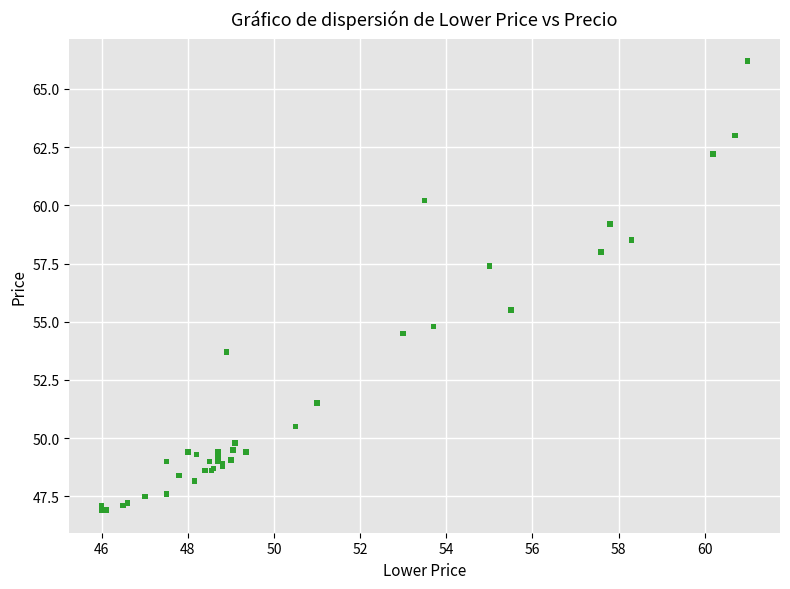

What Y value in the scatter plot is closest to 56?

55.5